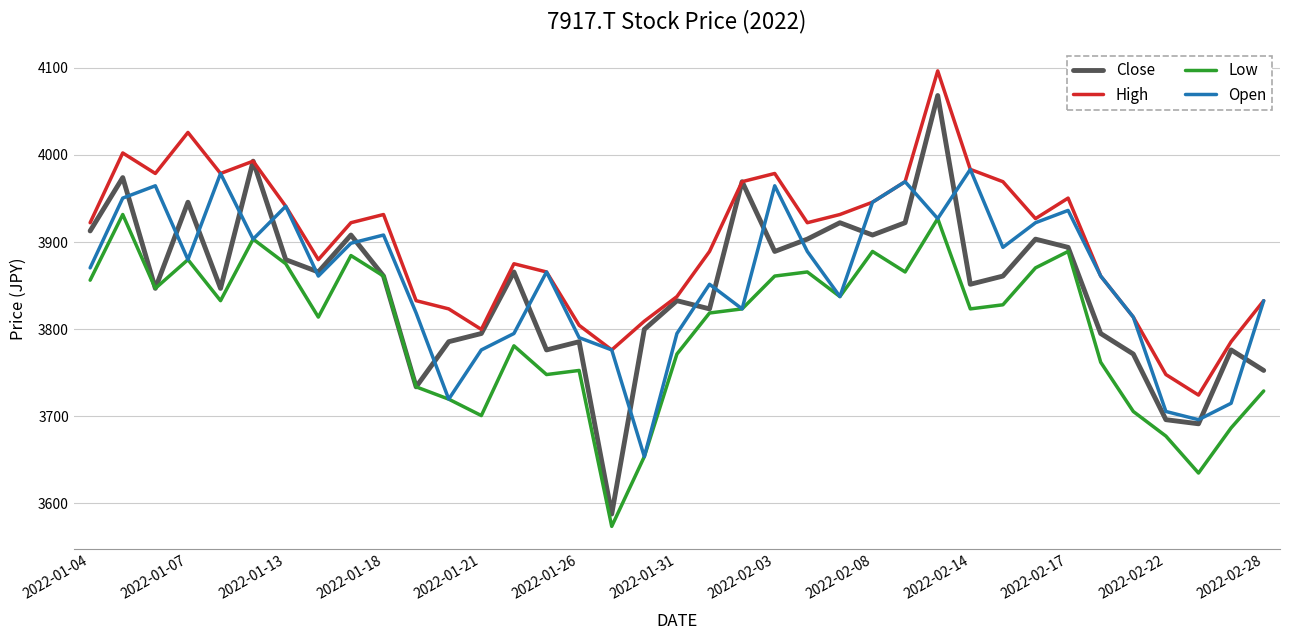

How many lines are shown in the chart?

4